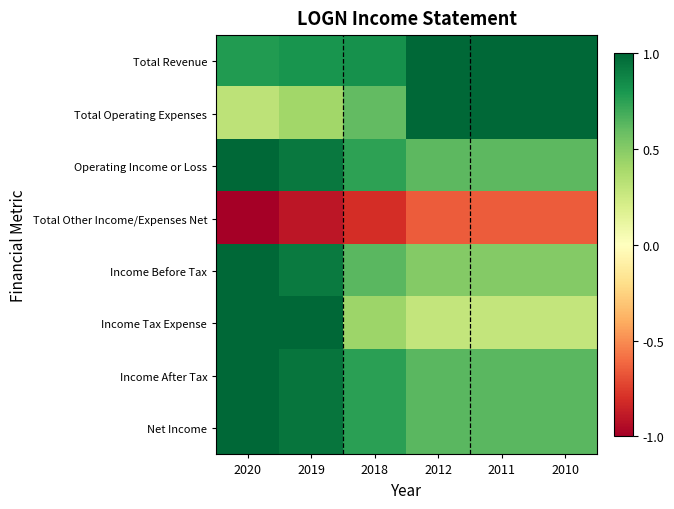

Which series has the largest total across all categories?

Total Revenue